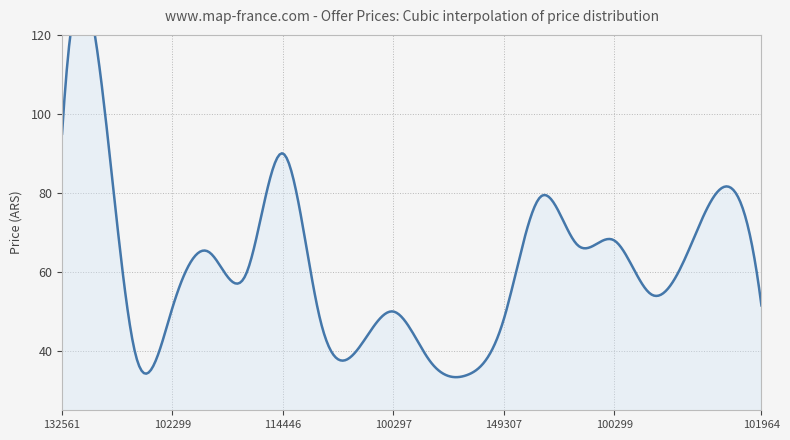

Reading left to right, transcribe all the data shown in this chart.

132561=95.0	115552=113.0	101971=39.0	102299=51.0	114284=65.0	100295=59.5	114446=90.0	178048=48.4	101966=40.0	100297=50.0	145282=37.4	170543=33.9	149307=48.0	100298=79.0	174974=66.8	100299=68.0	151892=54.4	102305=65.0	153102=81.6	101964=51.5